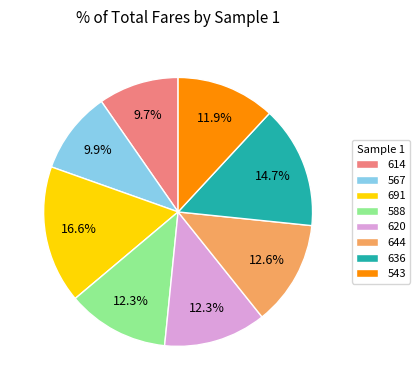

How many slices are in this pie chart?

8